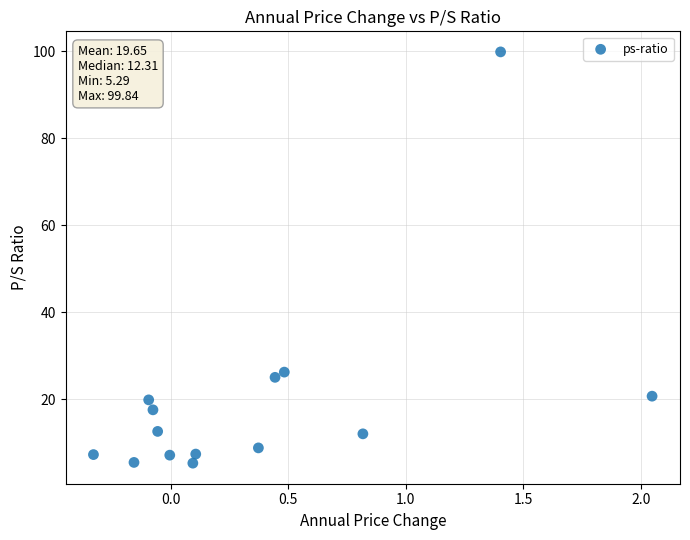

What is the range of X values (max minus min)?

2.4